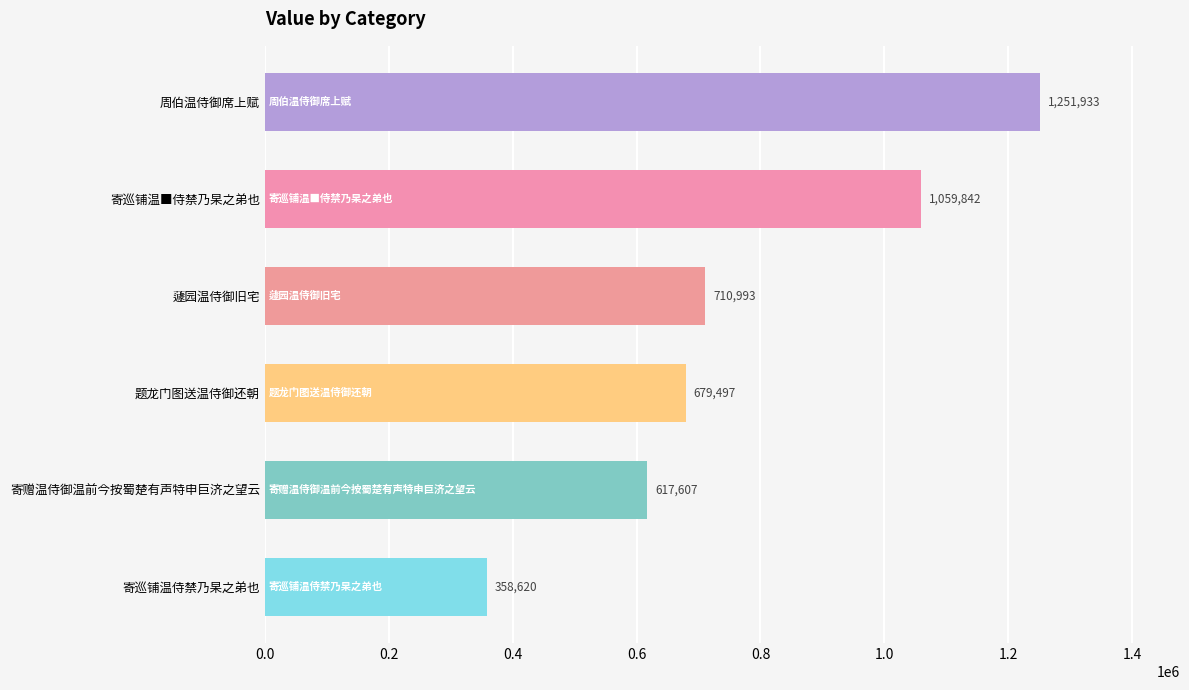

What is the smallest value displayed?

358620